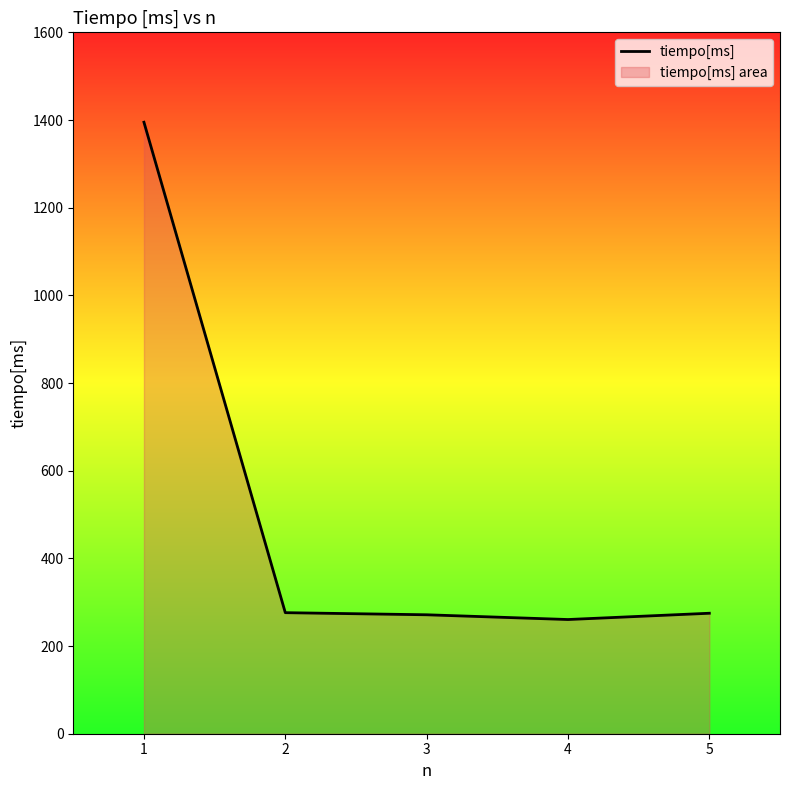

How many interior local valleys (lower than both neighbors) does the data have?

1